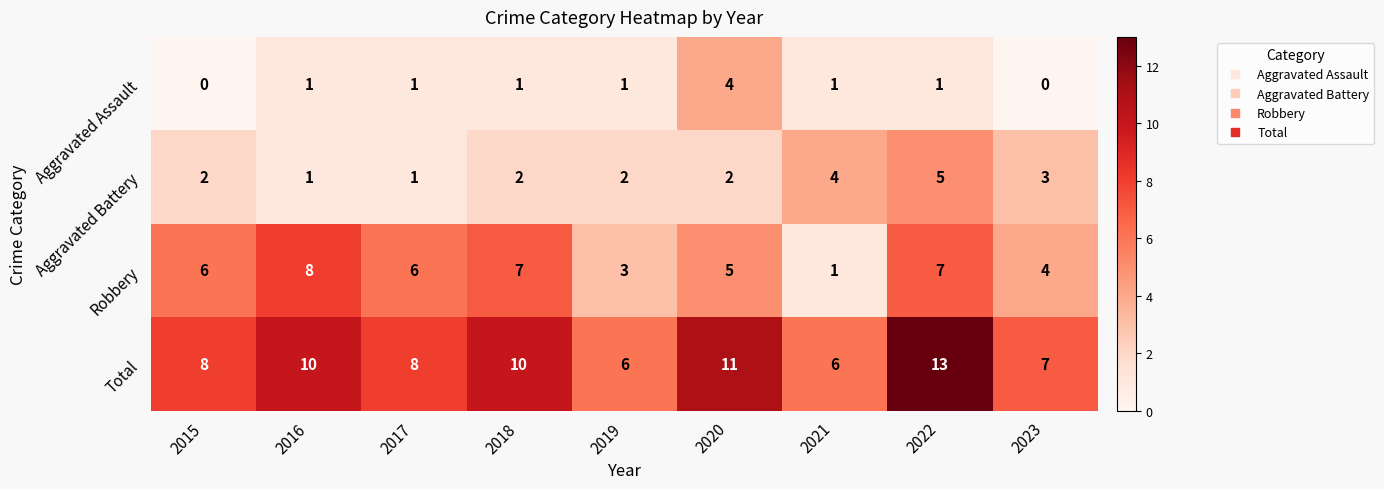

At which category is the sum across all series the highest?

2022